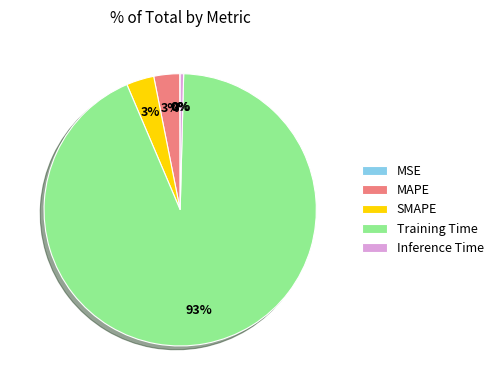

Between Inference Time and MAPE, which is larger?

MAPE